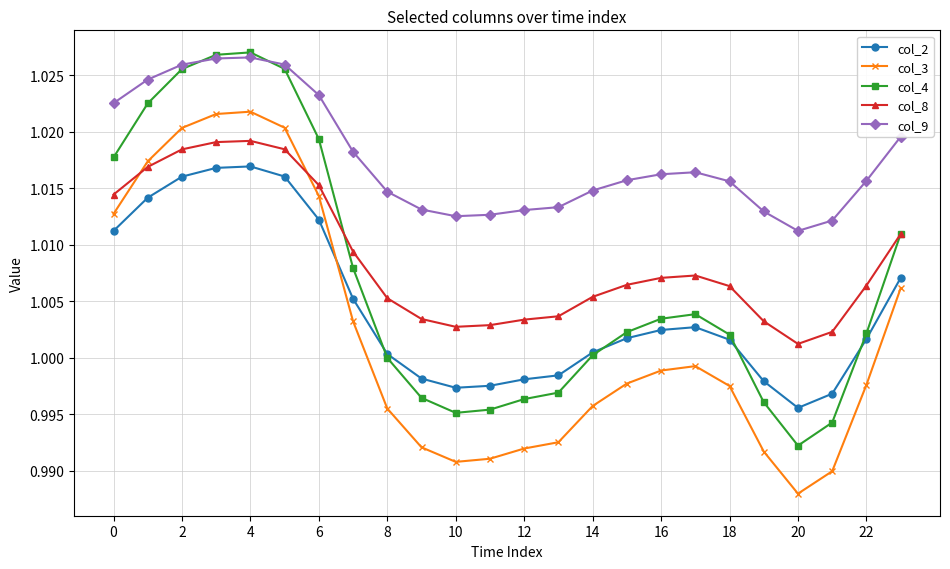

Which series has the largest total across all categories?

col_9